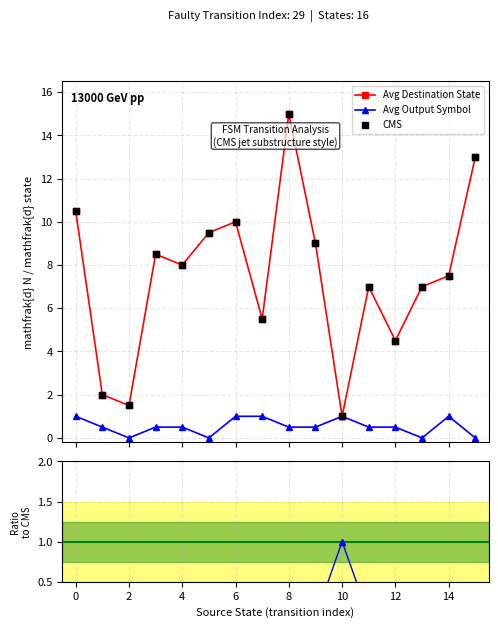

What is the value of the Avg Destination State point at the 1st from the left?

10.5